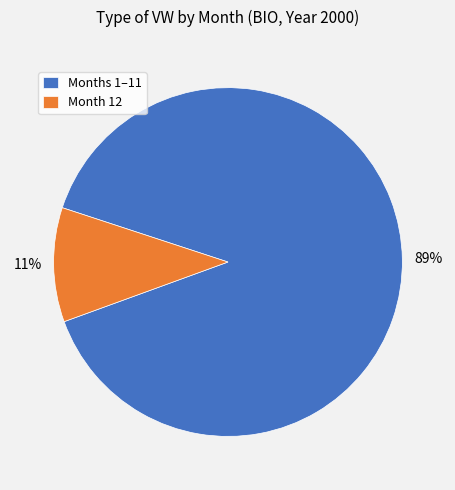

To the nearest percent, what is the combined percentage of Months 1–11 and Month 12?

100%